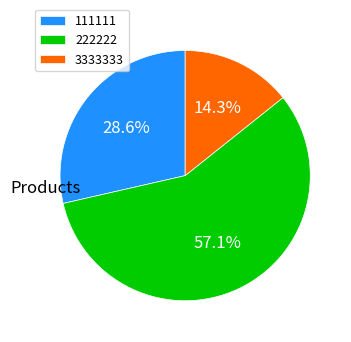

To the nearest percent, what is the combined percentage of 222222 and 3333333?

71%